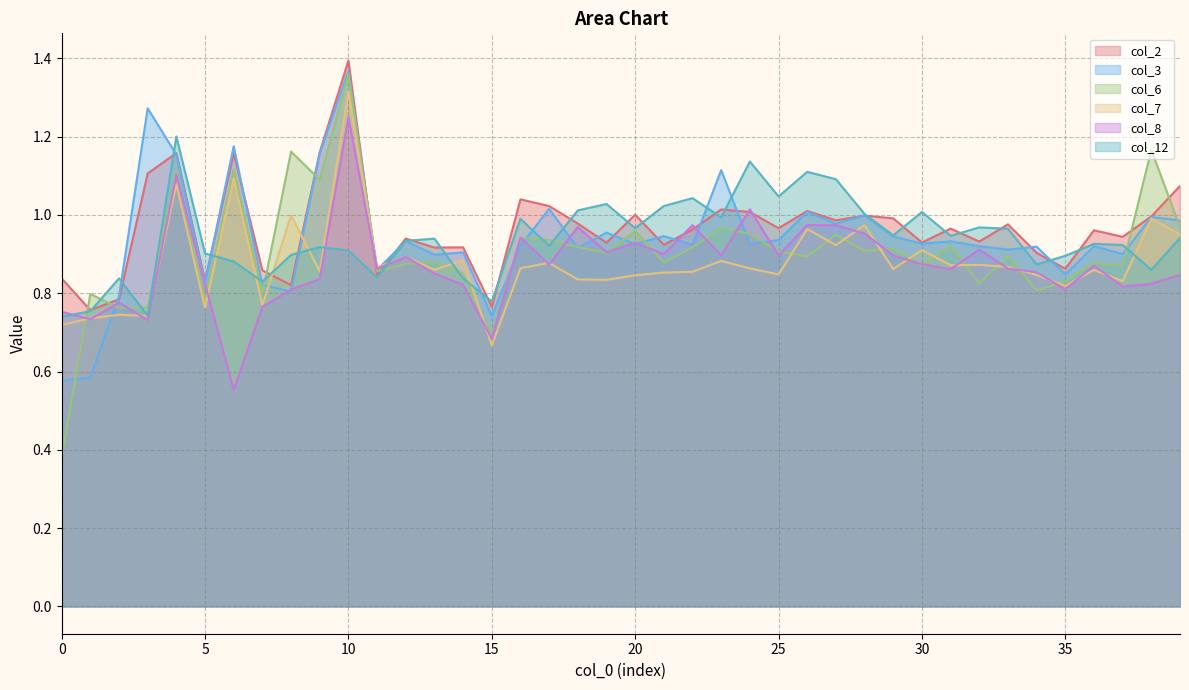

True or false: col_7 has more than 1 points higher than both neighbors.

True